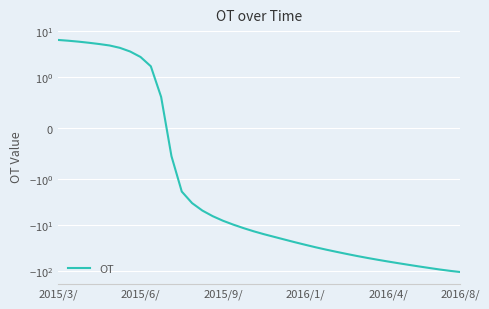

The chart shows a value of -4.8 at 14. True or false?

True